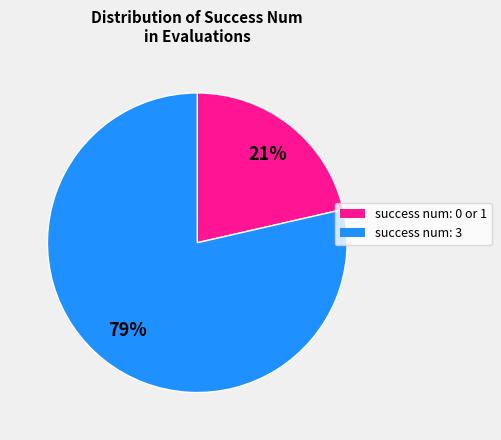

To the nearest percent, what is the average slice percentage?

50%